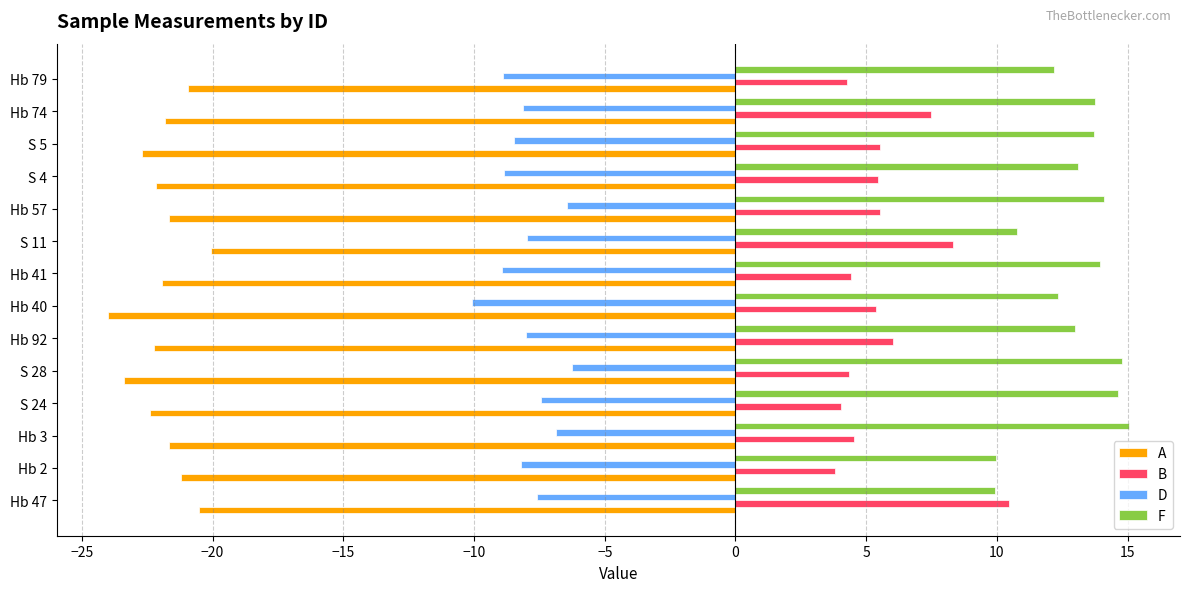

What is the difference between the maximum and second lowest values in the B series?

6.4